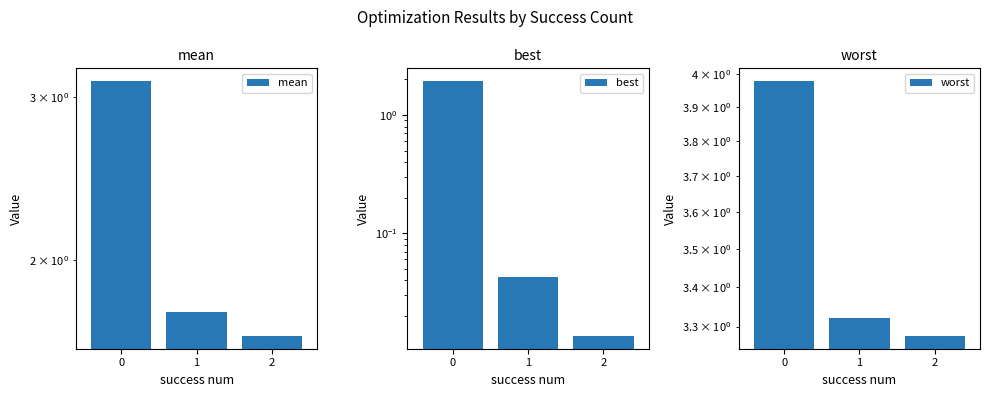

Which series has the largest range (max minus min)?

best